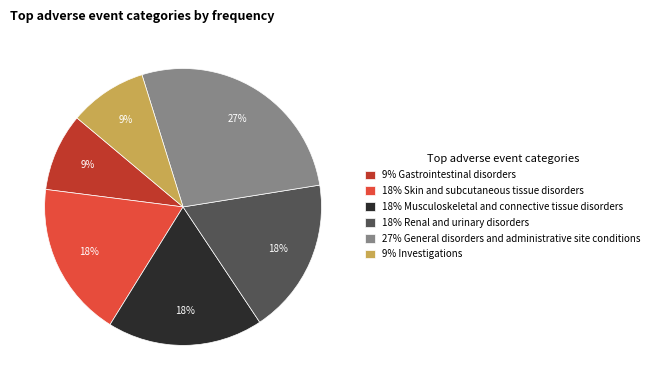

Which slice is the largest?

27% General disorders and administrative site conditions